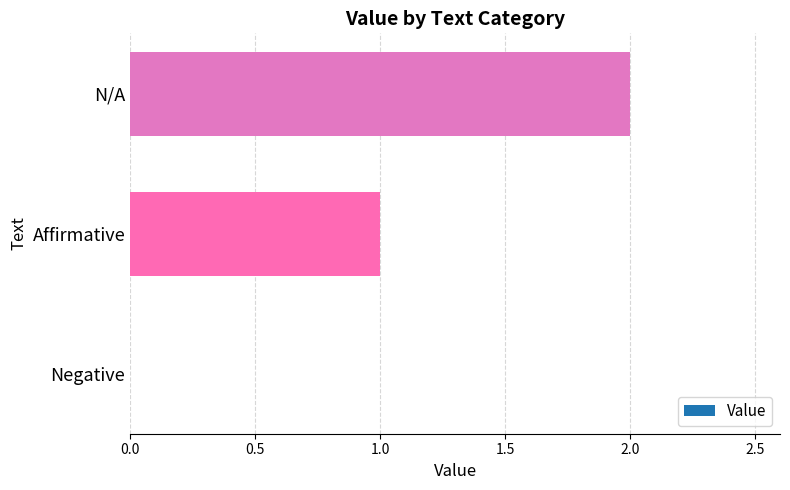

What is the change in value from Affirmative to N/A?

+1